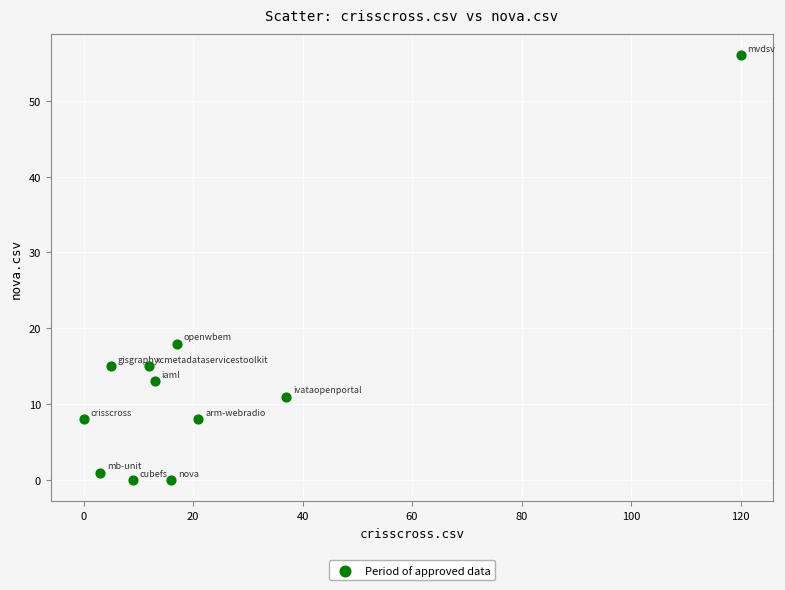

What is the average Y value?

13